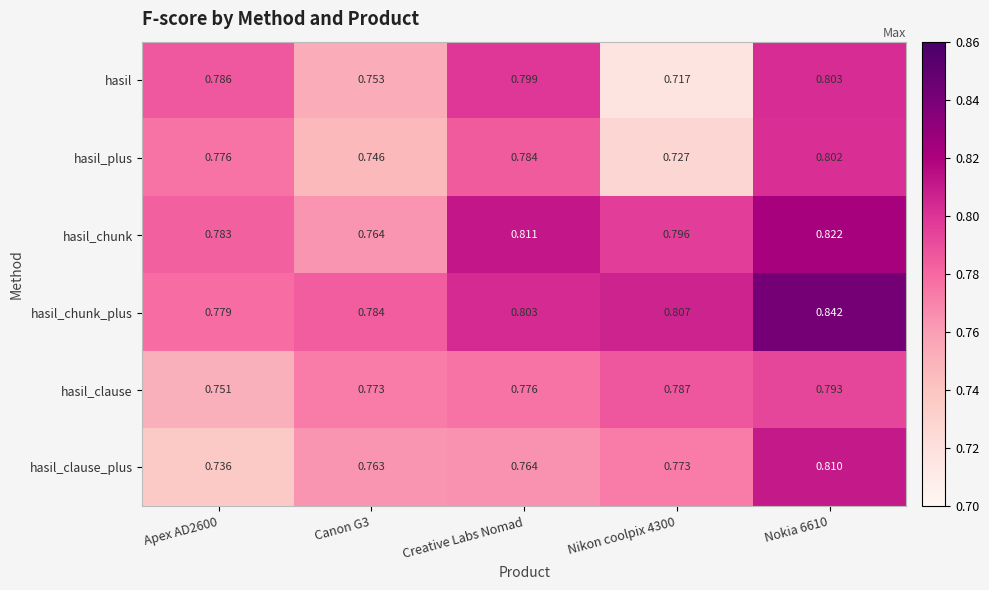

List the series in order of their peak value, lowest first.

hasil_clause, hasil_plus, hasil, hasil_clause_plus, hasil_chunk, hasil_chunk_plus